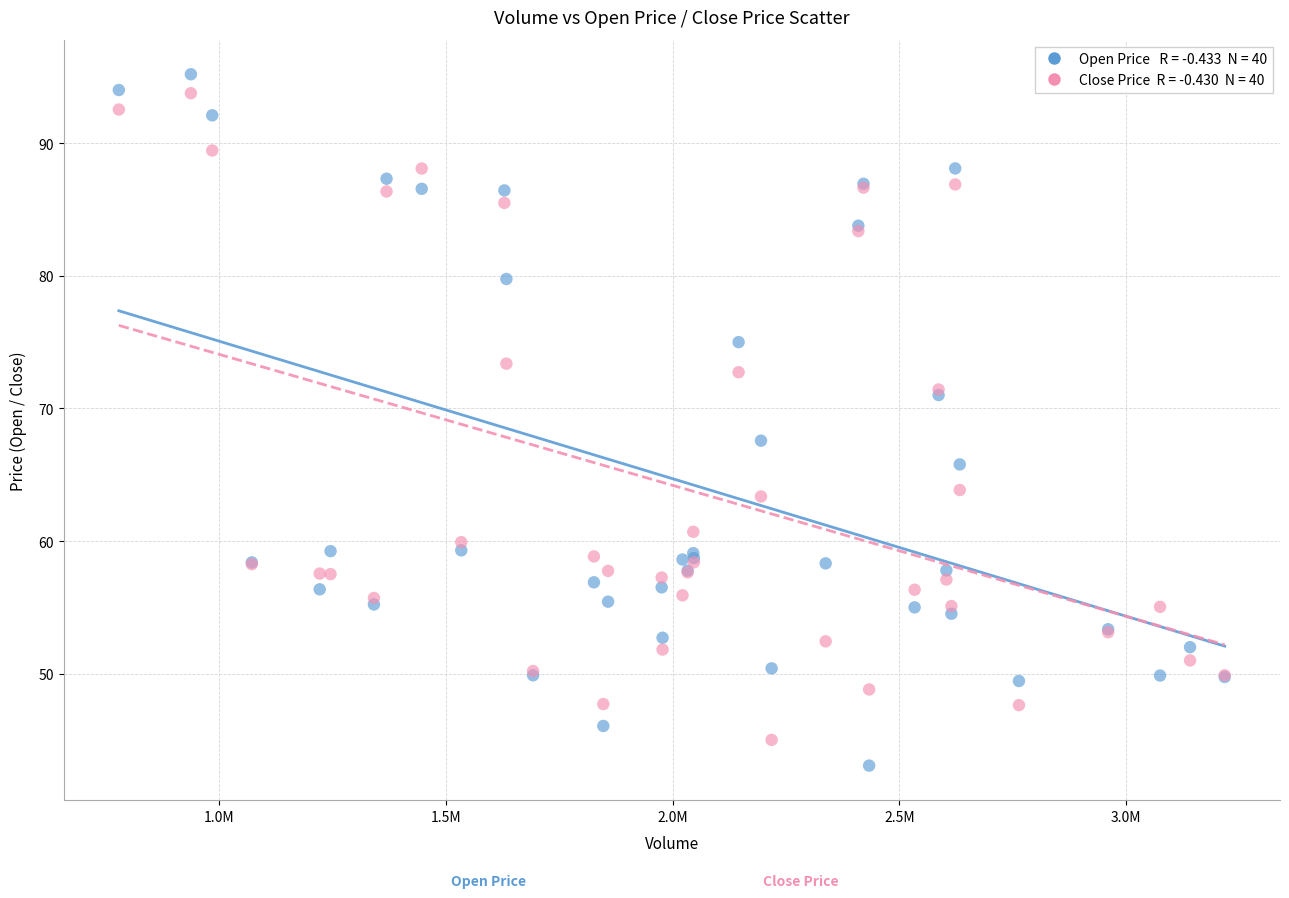

Across all series, what Y value is closest to 69?

67.6